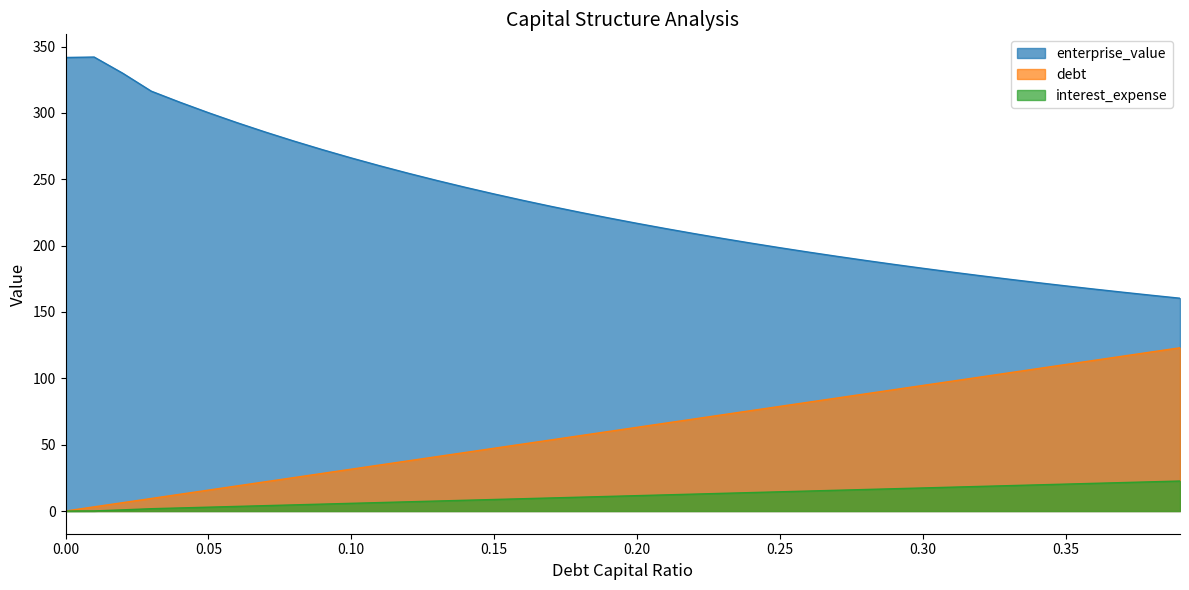

The debt_capital series shows 21.7 at 0.04. True or false?

False